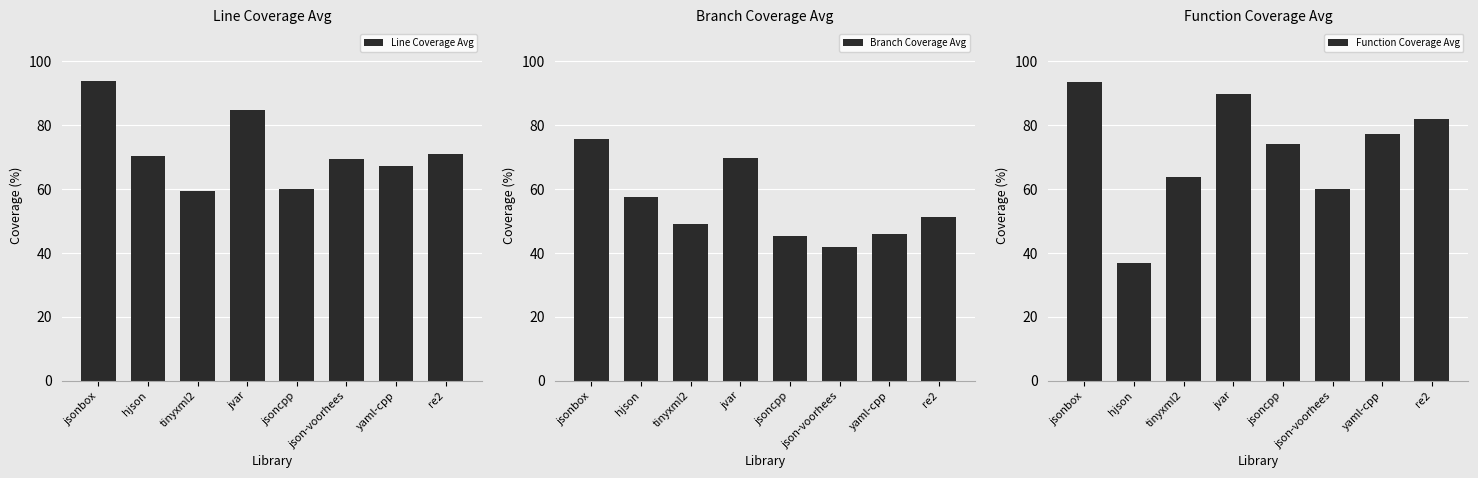

What is the label of the 7th bar from the right?

hjson